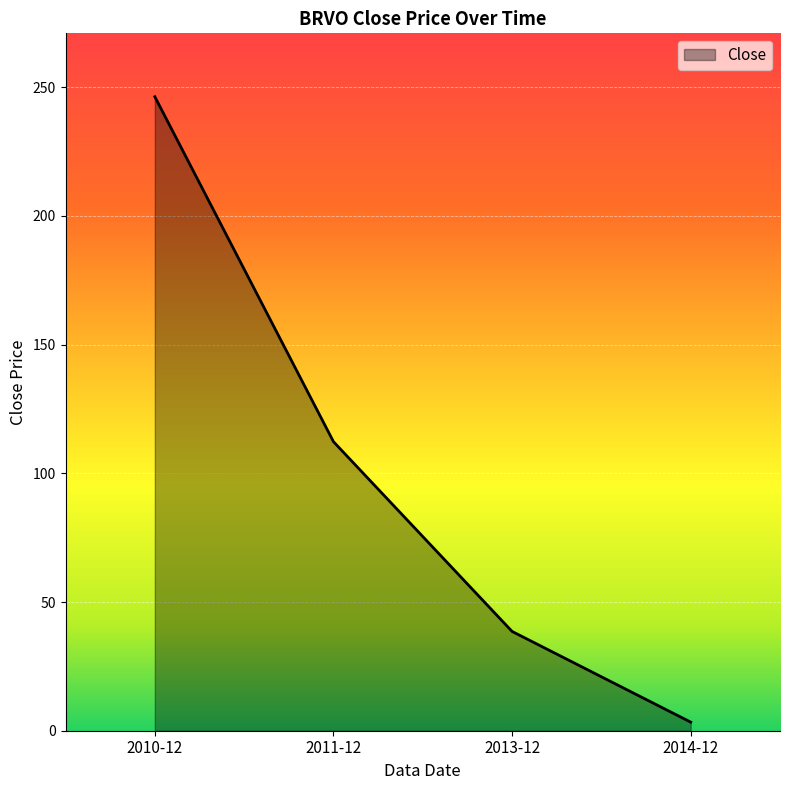

List the labels in order of value, smallest first.

2014-12, 2013-12, 2011-12, 2010-12